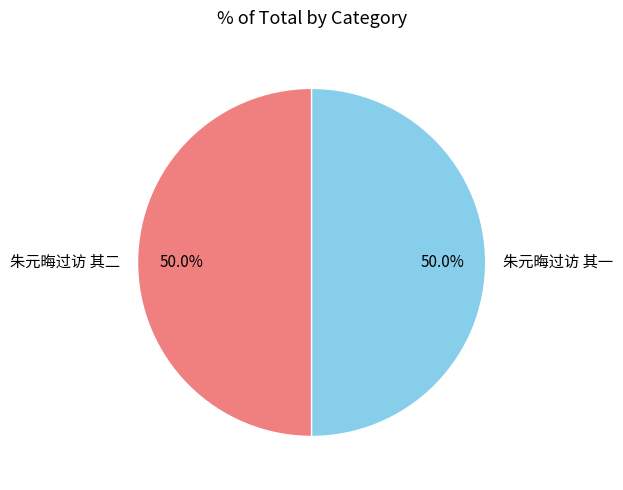

Is the sum of 朱元晦过访 其一 and 朱元晦过访 其二 greater than half?

Yes